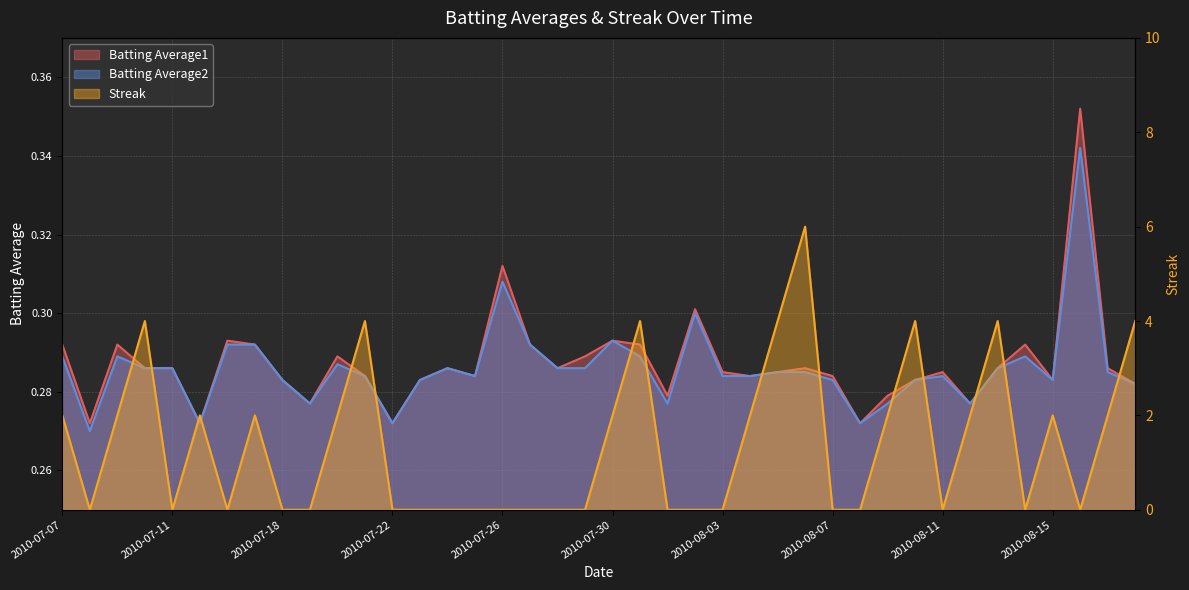

Where is the first local minimum for Batting Average2?

2010-07-08